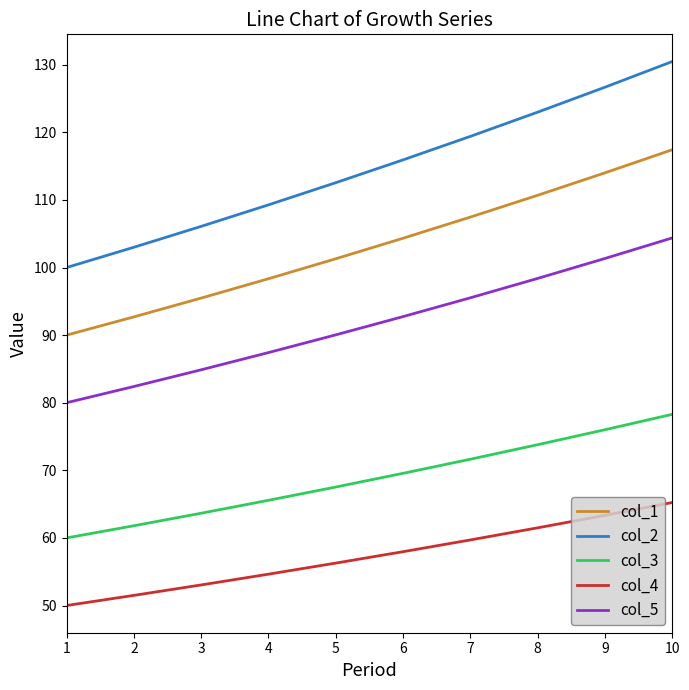

What is the total value across all series at 4?

415.2